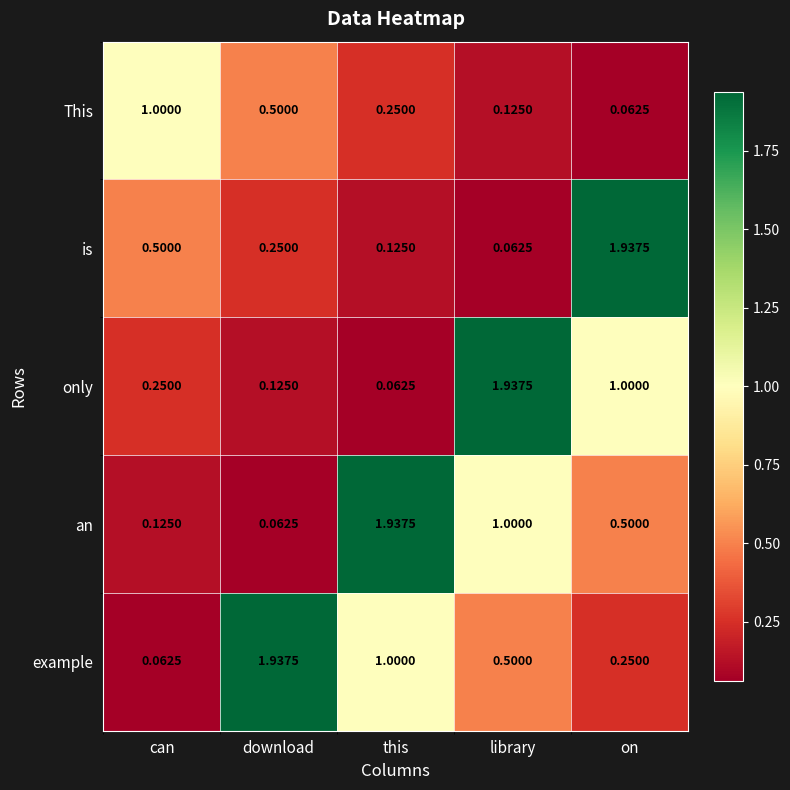

At which label is This closest to 0?

on